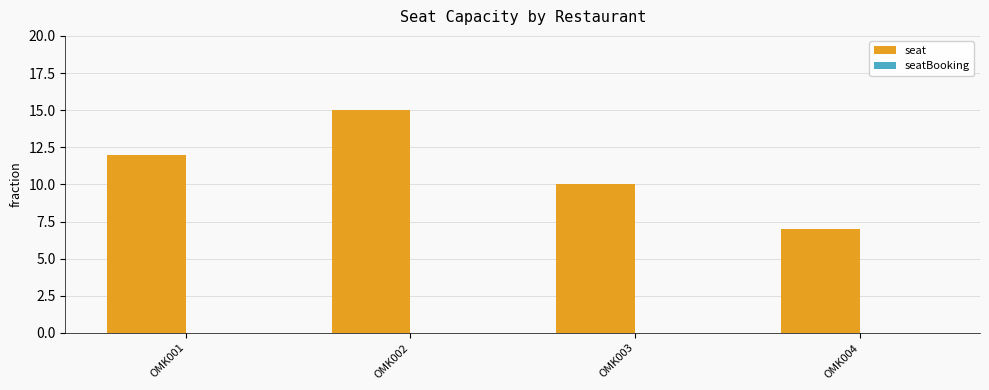

Which has a higher value, OMK003 or OMK004?

OMK003